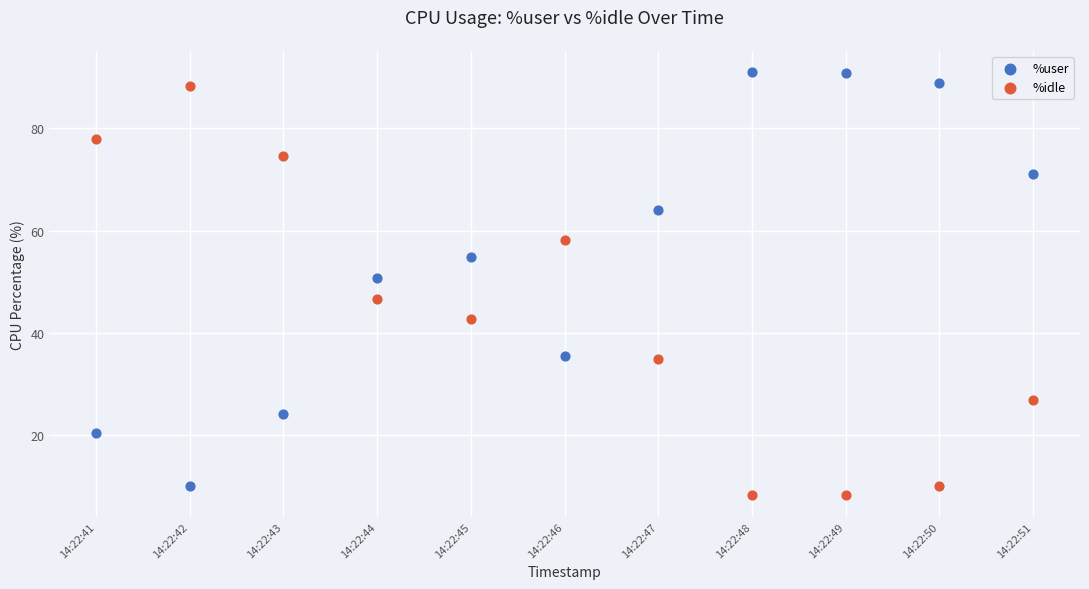

Across all data points, what is the range of Y values (max minus min)?

82.7